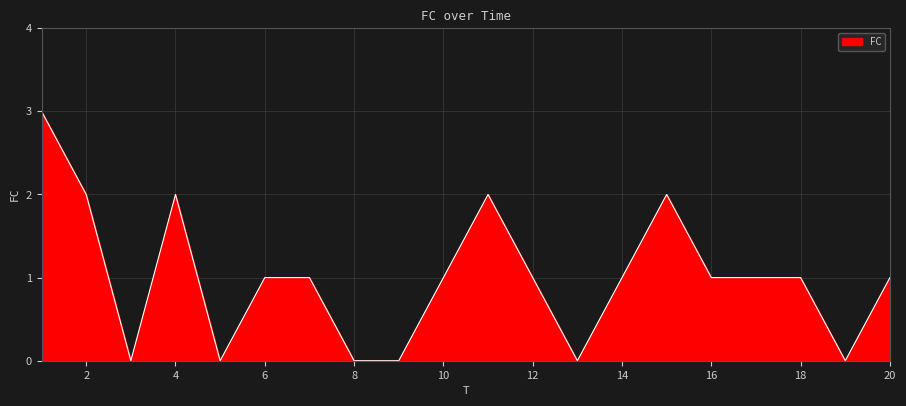

What is the greatest value displayed?

3